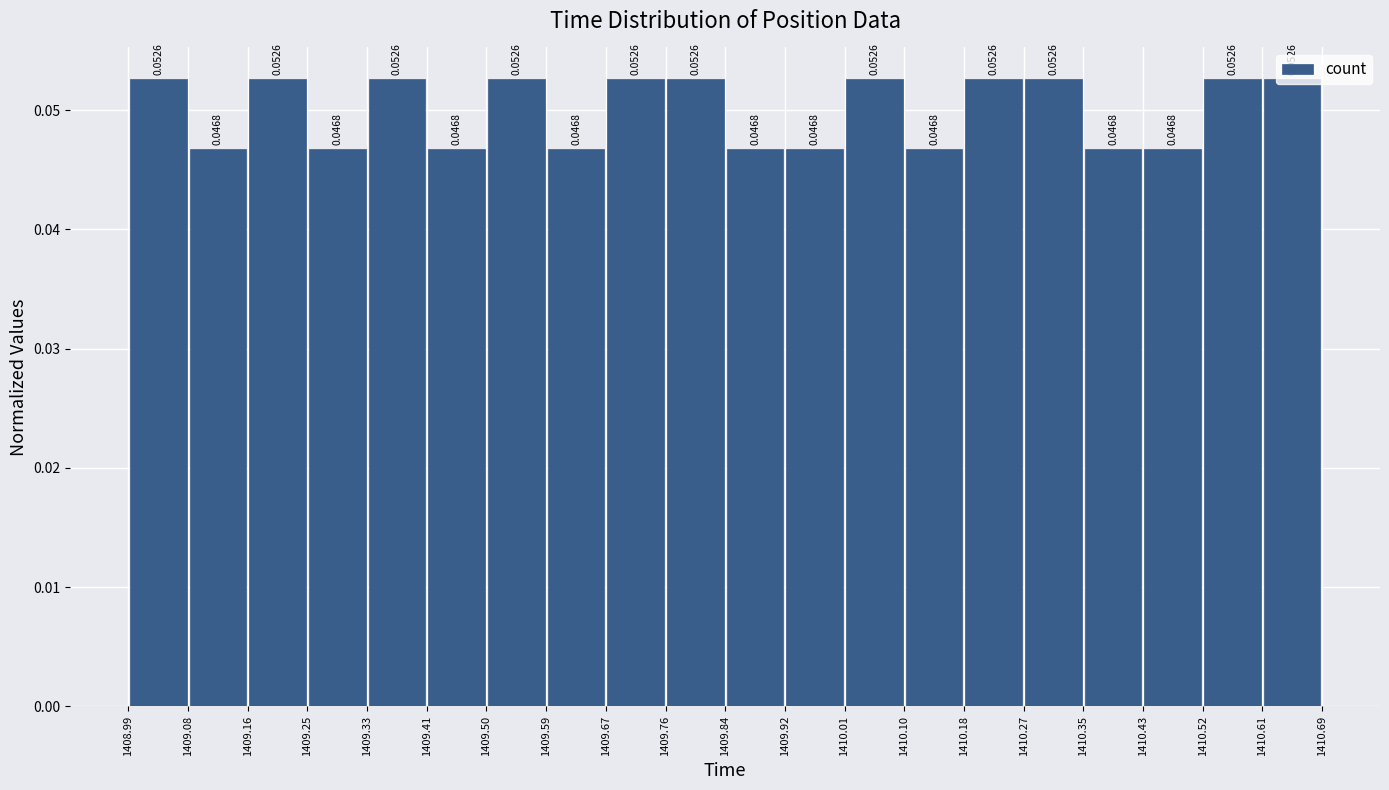

Reading left to right, list every bar in this chart as the range it spans on the x-axis followed by its height.

1408.99 to 1409.08: 0.0526
1409.08 to 1409.16: 0.0468
1409.16 to 1409.25: 0.0526
1409.25 to 1409.33: 0.0468
1409.33 to 1409.41: 0.0526
1409.41 to 1409.50: 0.0468
1409.50 to 1409.59: 0.0526
1409.59 to 1409.67: 0.0468
1409.67 to 1409.76: 0.0526
1409.76 to 1409.84: 0.0526
1409.84 to 1409.92: 0.0468
1409.92 to 1410.01: 0.0468
1410.01 to 1410.10: 0.0526
1410.10 to 1410.18: 0.0468
1410.18 to 1410.27: 0.0526
1410.27 to 1410.35: 0.0526
1410.35 to 1410.43: 0.0468
1410.43 to 1410.52: 0.0468
1410.52 to 1410.61: 0.0526
1410.61 to 1410.69: 0.0526